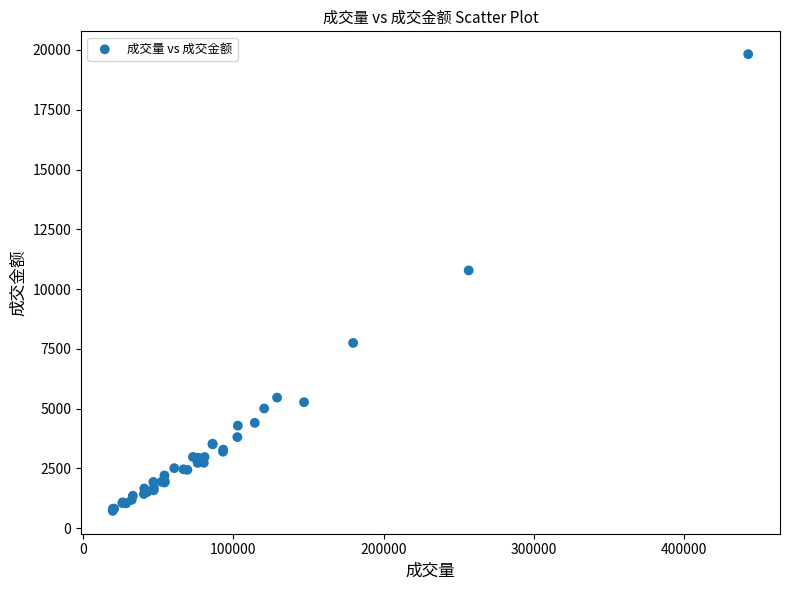

What Y value in the scatter plot is closest to 10275?

10781